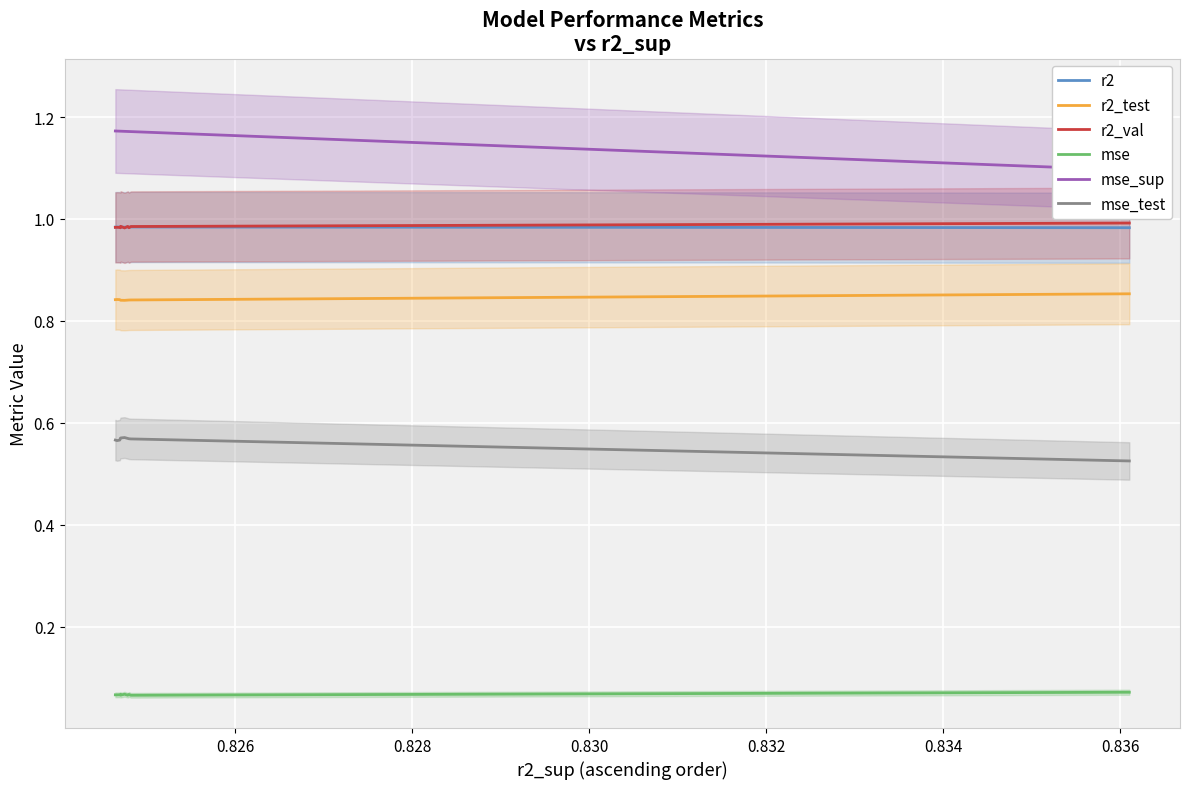

True or false: r2_test and r2_val intersect in this chart.

False